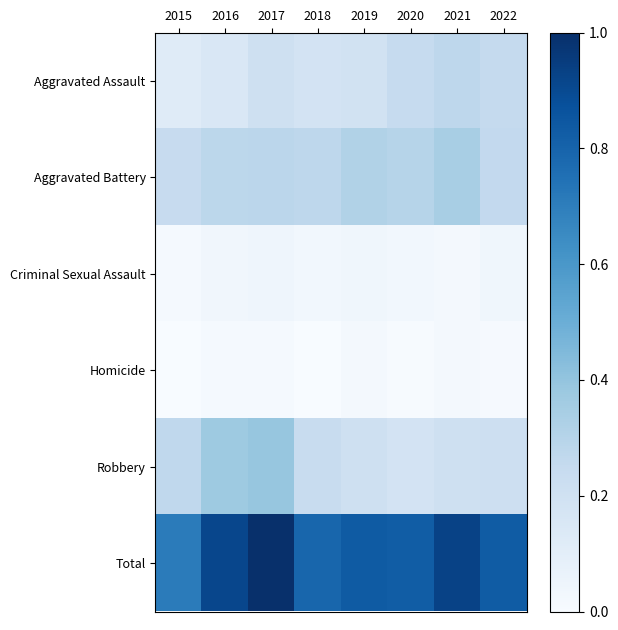

At how many categories does at least one series exceed 0?

8